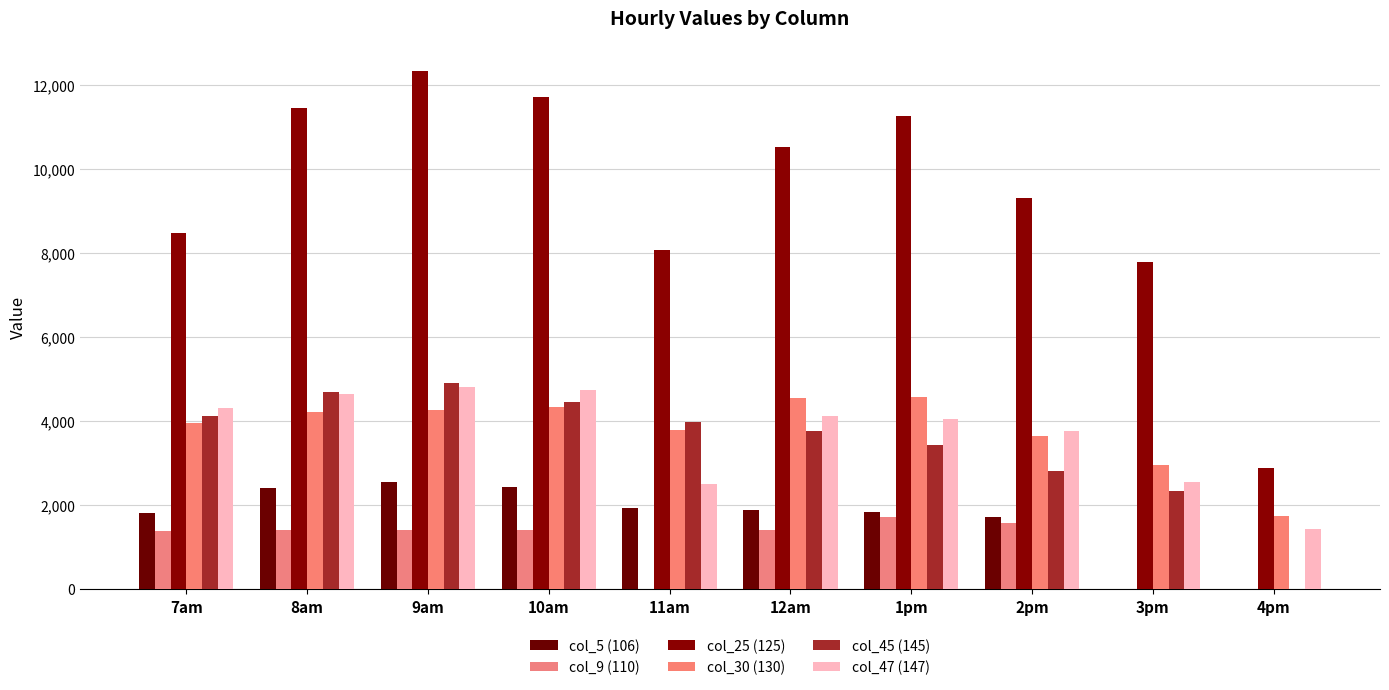

How many series are shown in this chart?

6